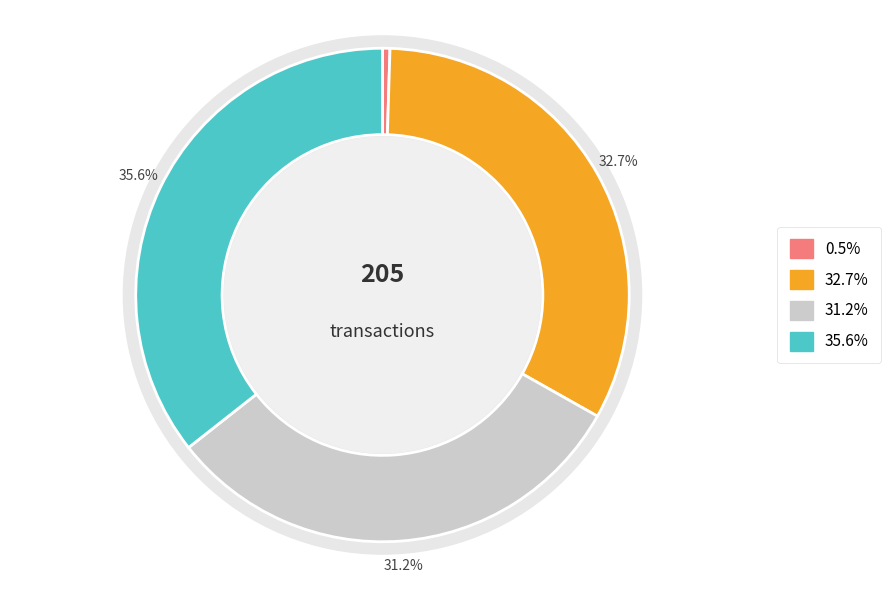

True or false: Ewallet accounts for 36% of the total.

True